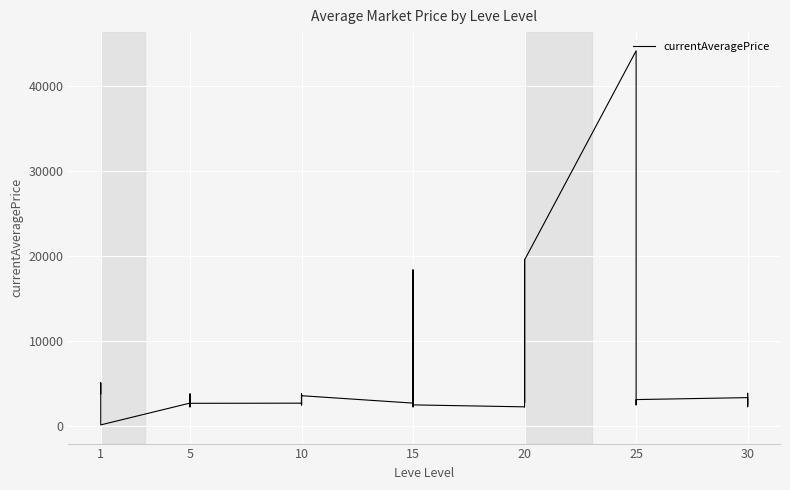

What is the label of the 25th point from the right?

11